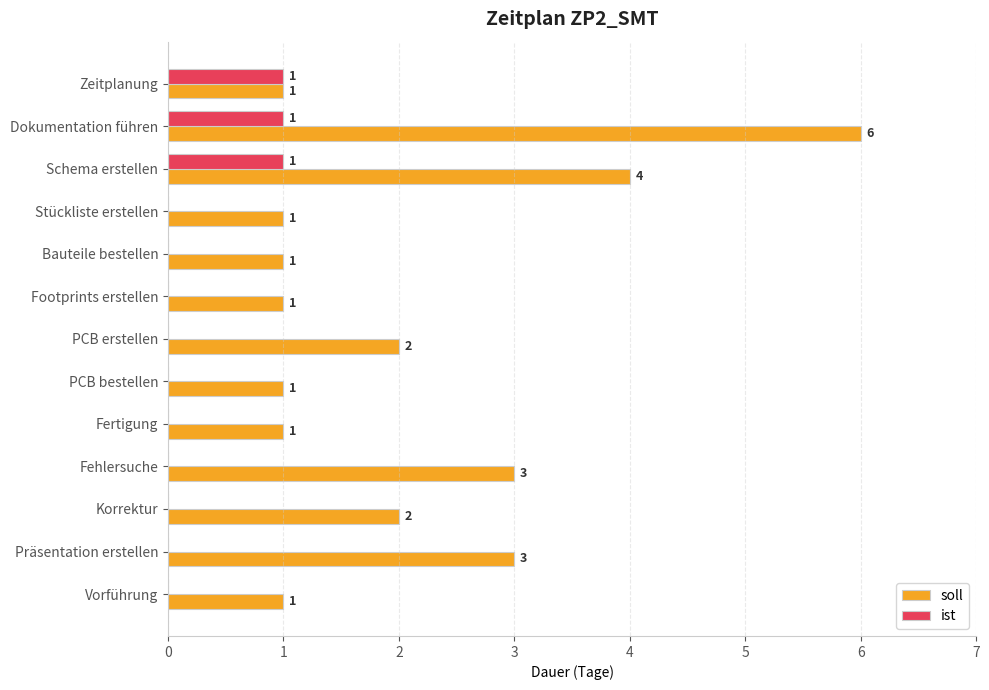

What is the sum of all ist values?

3